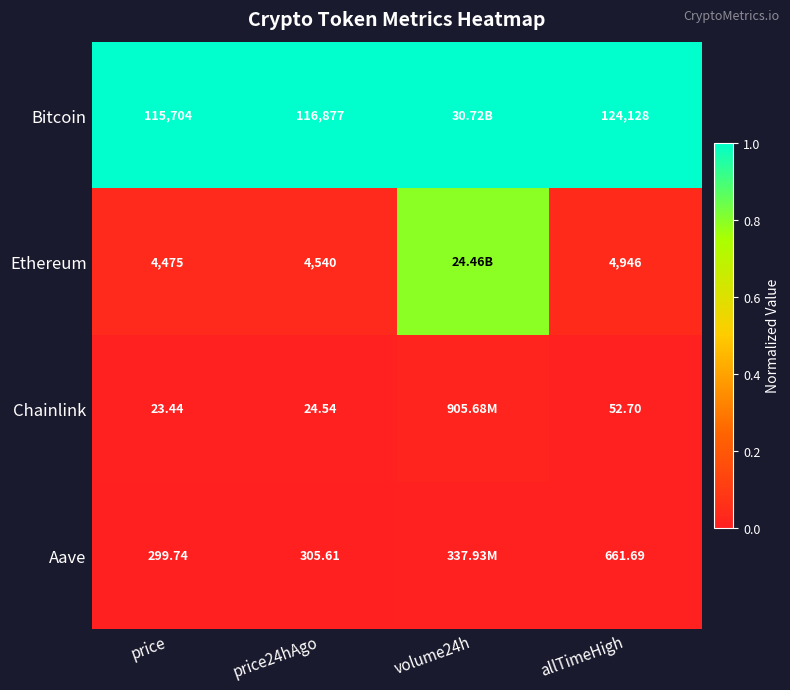

At price24hAgo, list the series in order from largest to smallest.

Bitcoin, Ethereum, Aave, Chainlink